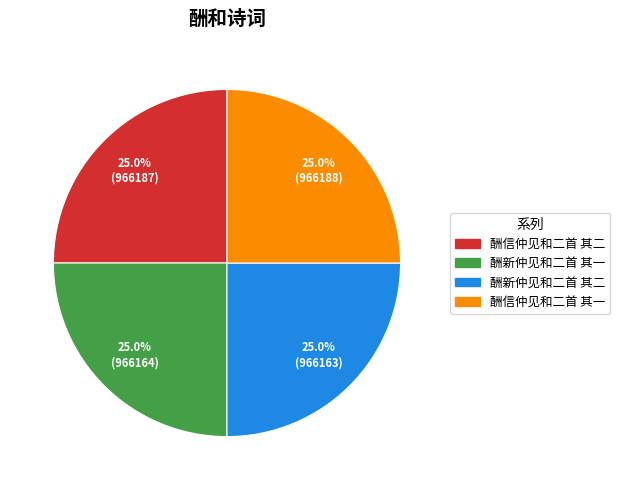

Approximately how many times larger is the value at 酬信仲见和二首 其二 compared to 酬信仲见和二首 其一?

1.0